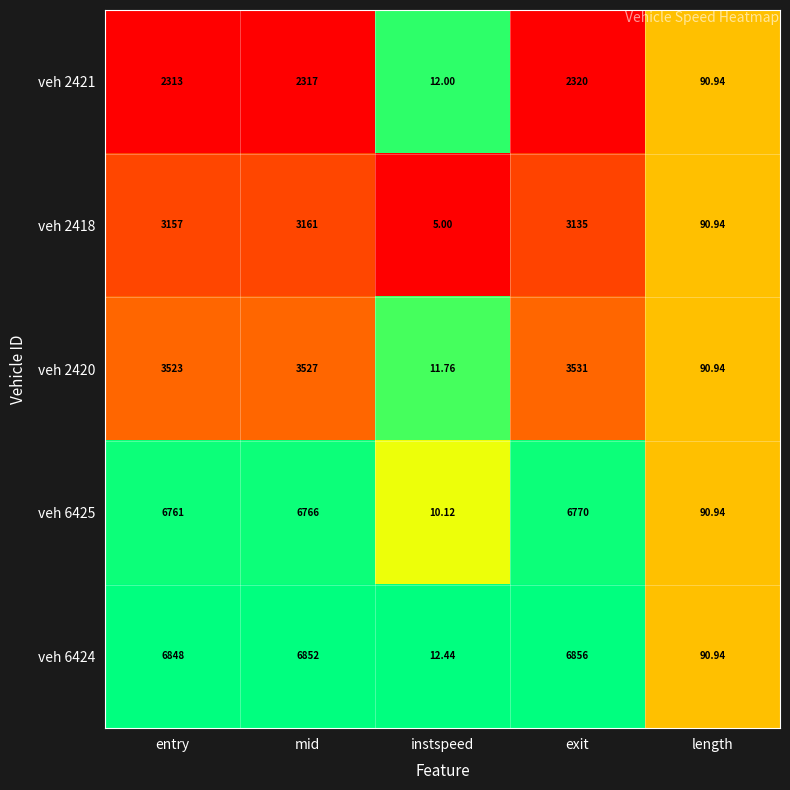

Rank the series at mid from highest to lowest value.

veh 6424, veh 6425, veh 2420, veh 2418, veh 2421